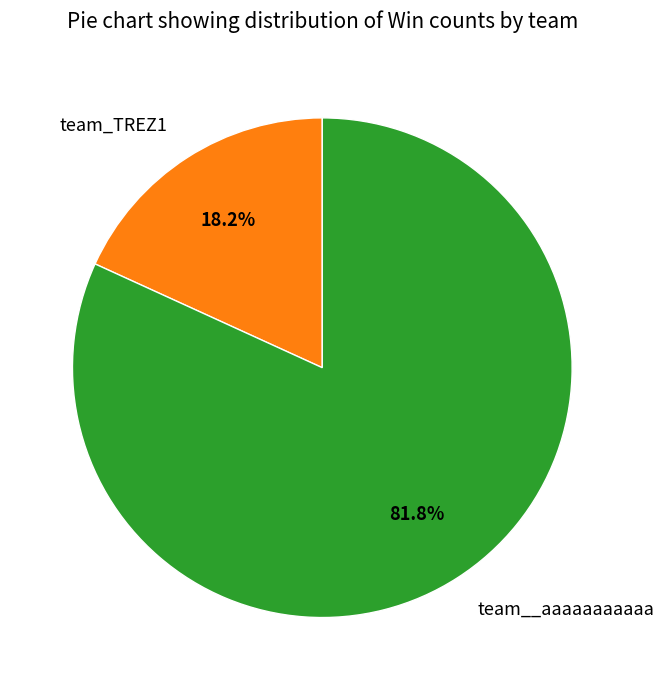

What is the majority slice?

team__aaaaaaaaaaa